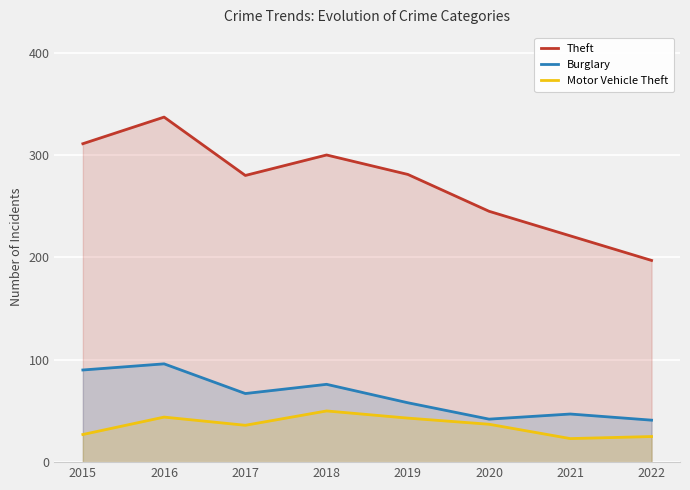

Is it true that Motor Vehicle Theft equals 60 at 2020?

False